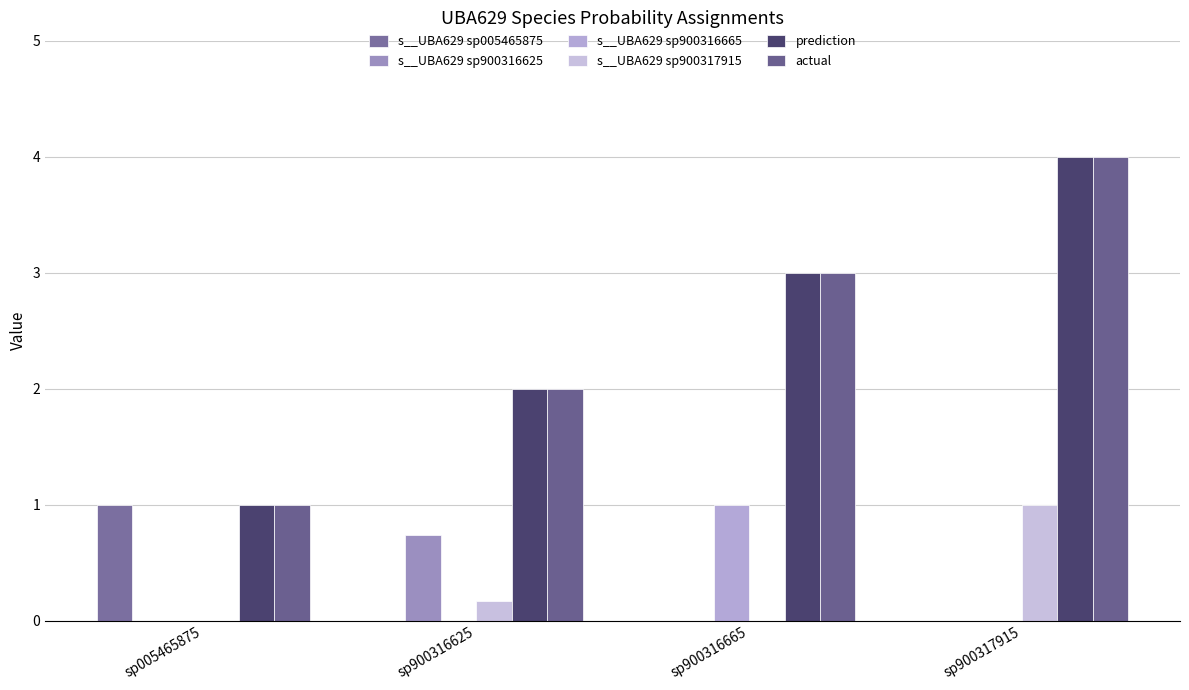

What is the difference between the s__UBA629 sp900316625 values at sp900316625 and sp005465875?

0.7